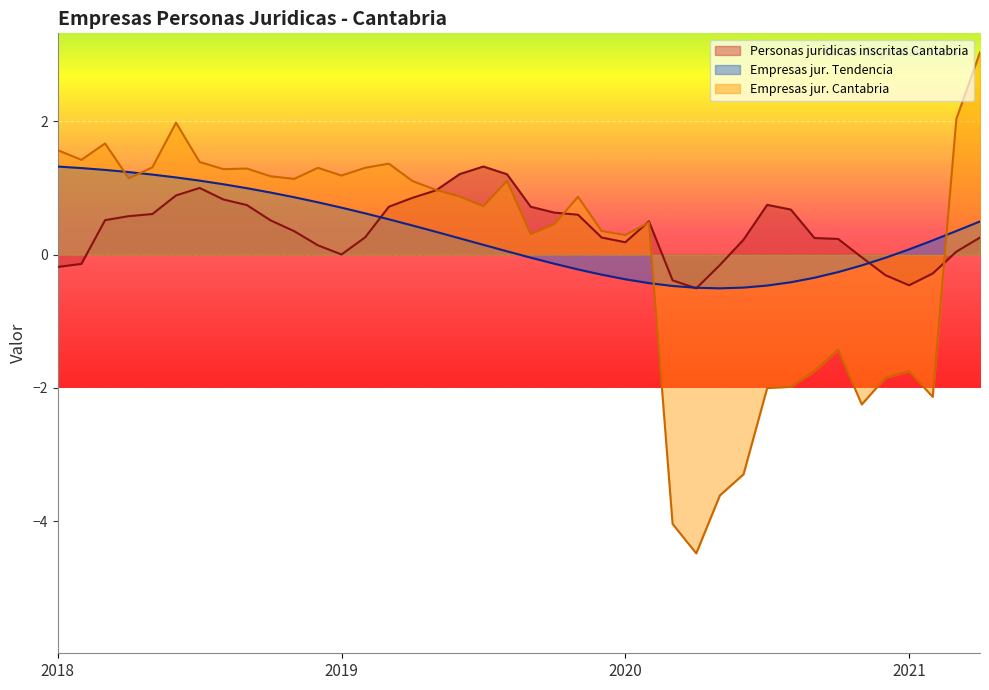

At which category is the sum across all series the highest?

2018-6